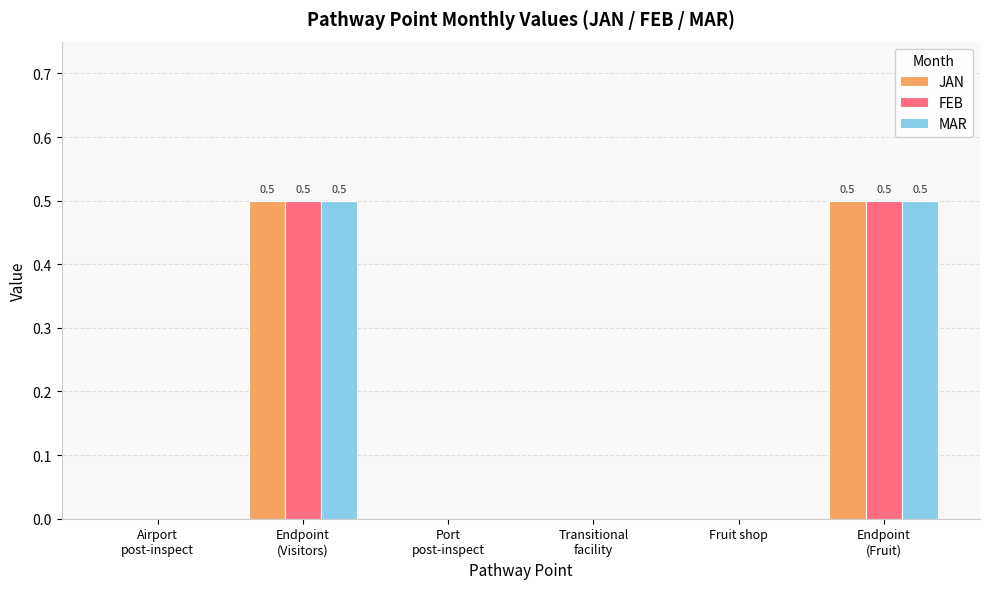

The value of FEB at Fruit shop is -0.2. True or false?

False